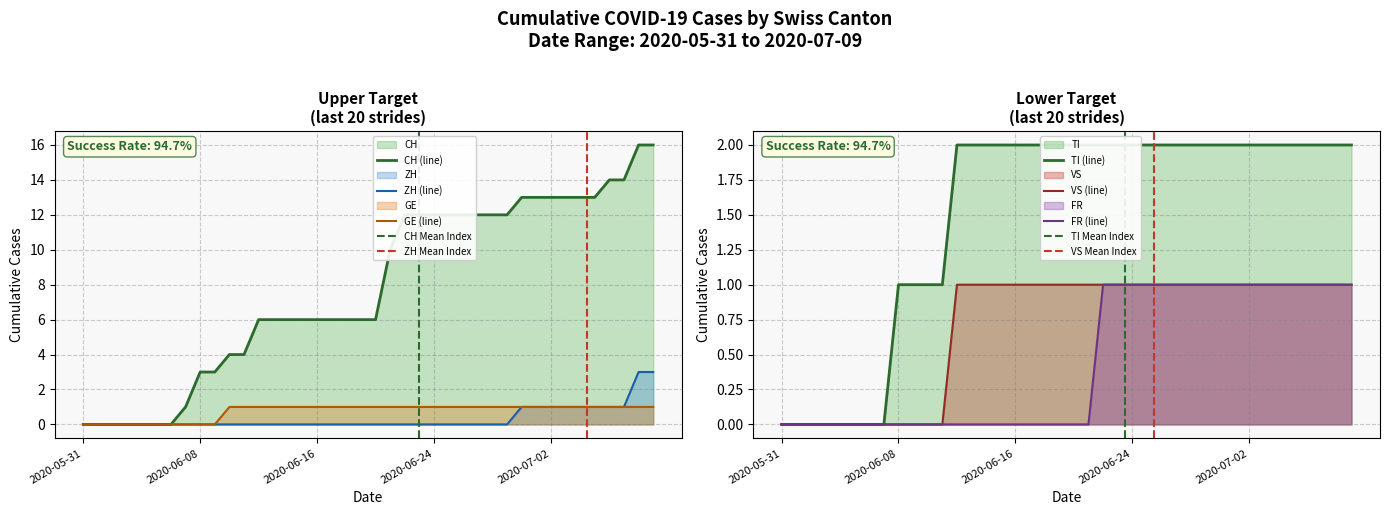

List the labels in order of FR value, smallest first.

2020-05-31, 2020-06-01, 2020-06-02, 2020-06-03, 2020-06-04, 2020-06-05, 2020-06-06, 2020-06-07, 2020-06-08, 2020-06-09, 2020-06-10, 2020-06-11, 2020-06-12, 2020-06-13, 2020-06-14, 2020-06-15, 2020-06-16, 2020-06-17, 2020-06-18, 2020-06-19, 2020-06-20, 2020-06-21, 2020-06-22, 2020-06-23, 2020-06-24, 2020-06-25, 2020-06-26, 2020-06-27, 2020-06-28, 2020-06-29, 2020-06-30, 2020-07-01, 2020-07-02, 2020-07-03, 2020-07-04, 2020-07-05, 2020-07-06, 2020-07-07, 2020-07-08, 2020-07-09